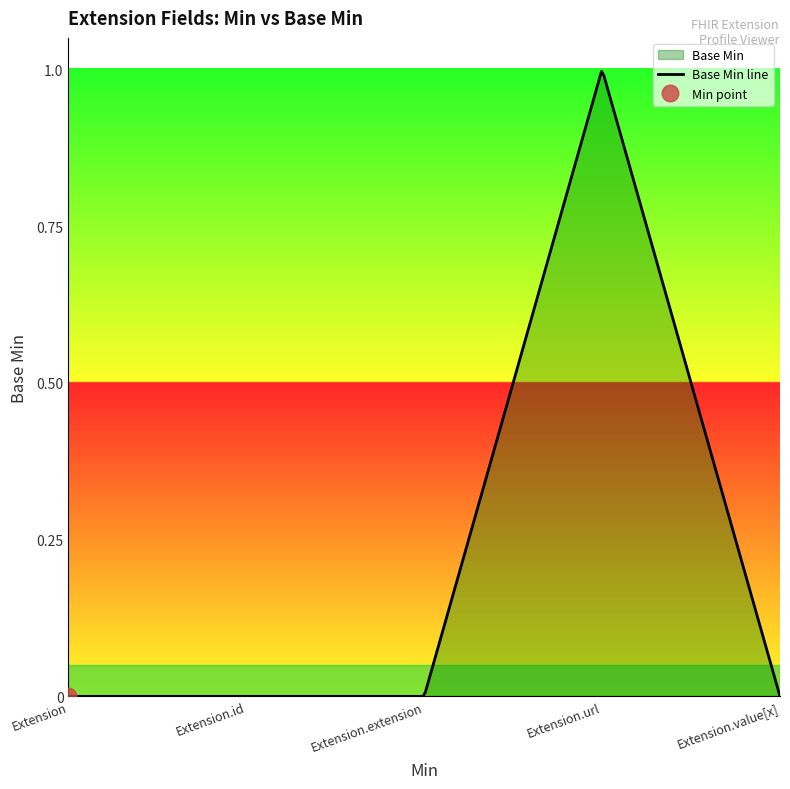

What is the maximum value shown in the chart?

1